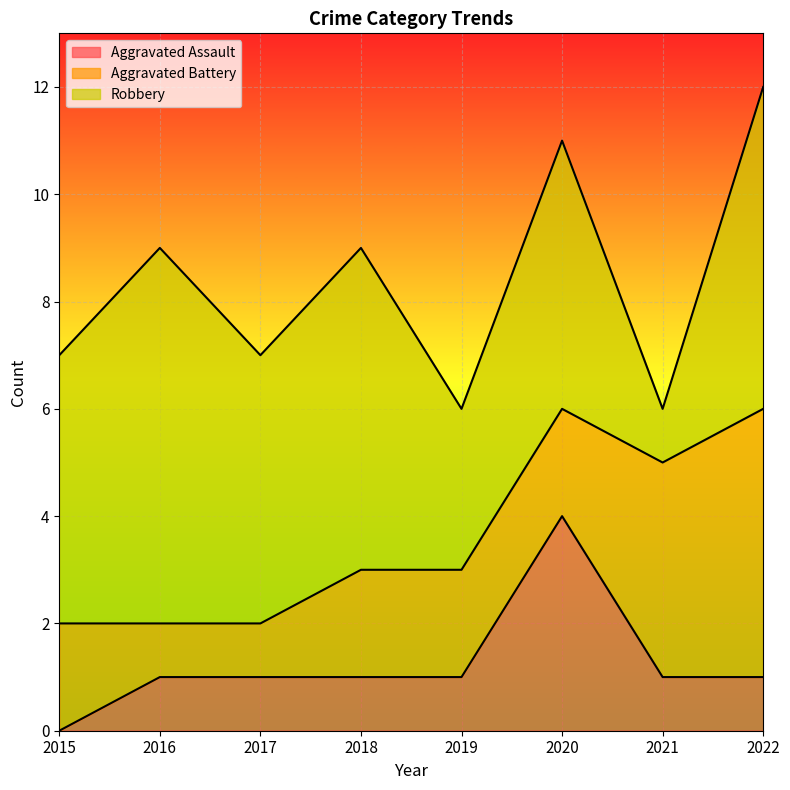

What is the difference between the second highest and second lowest values in the Robbery series?

3